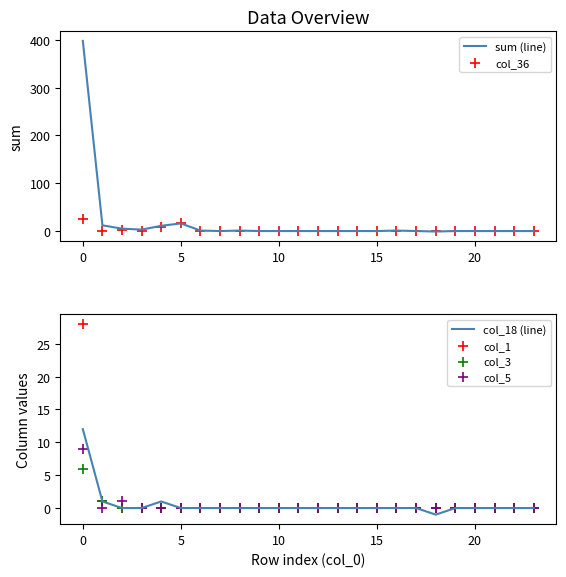

Which series contains the lowest Y value?

sum (line)